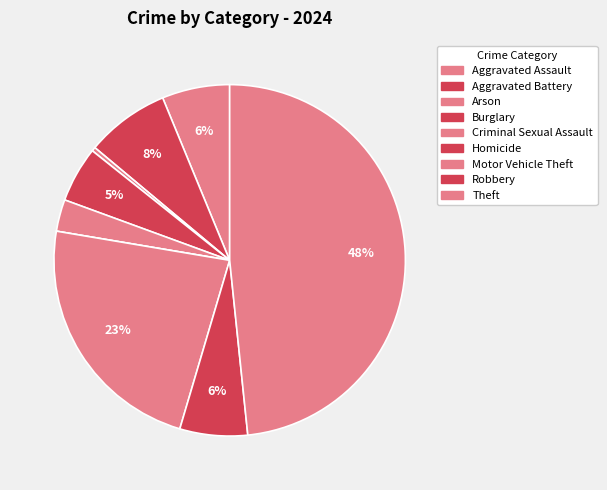

What is the ratio of the value at Theft to the value at Burglary?

9.4